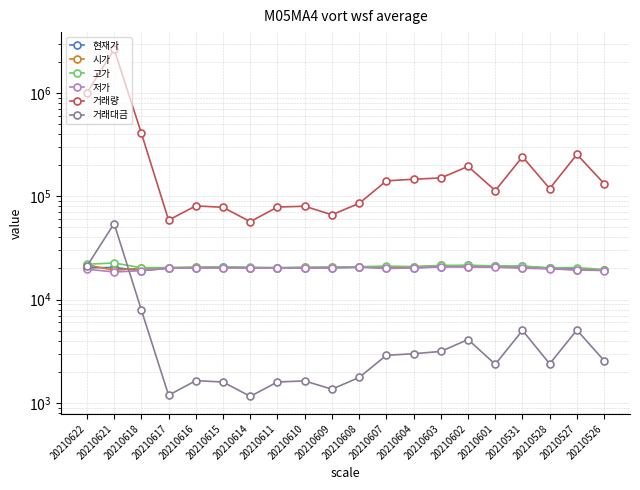

Where is the first local minimum for 현재가?

20210618